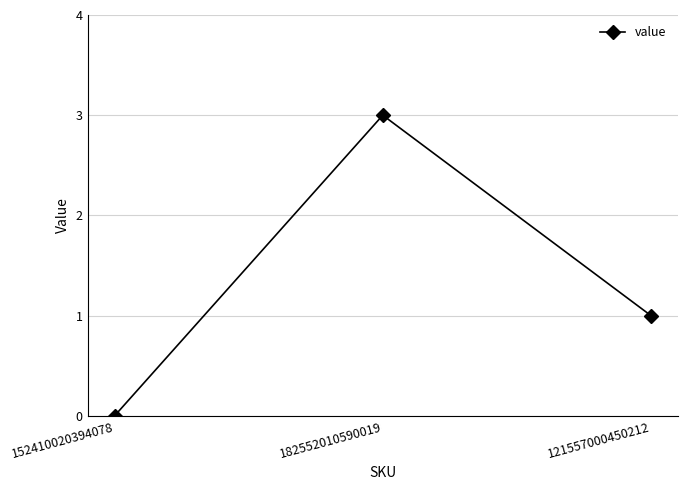

Which label corresponds to the largest value in the chart?

182552010590019